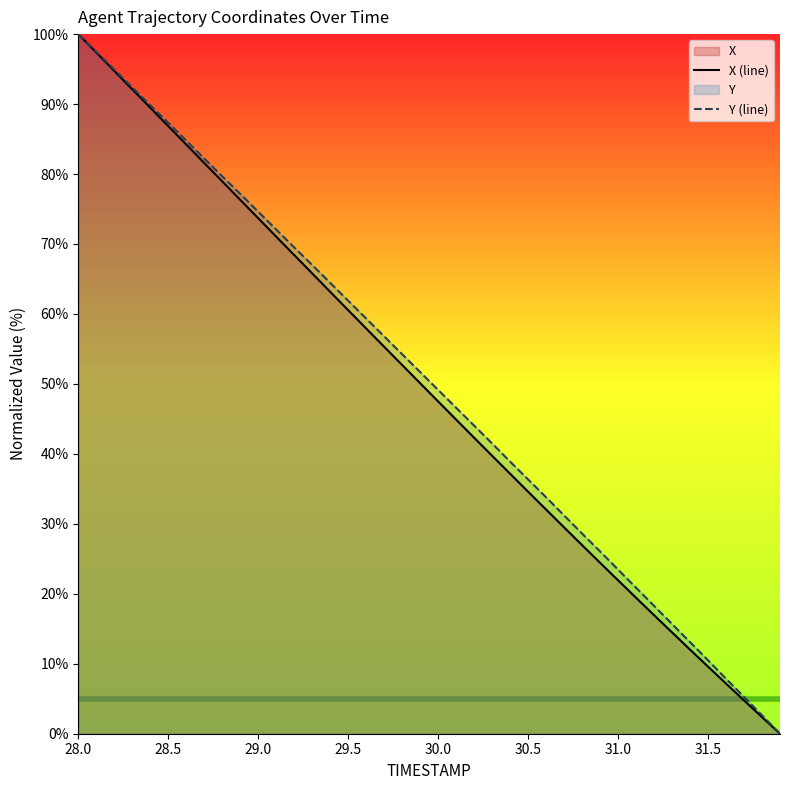

At which label does Y (line) reach its peak?

28.0